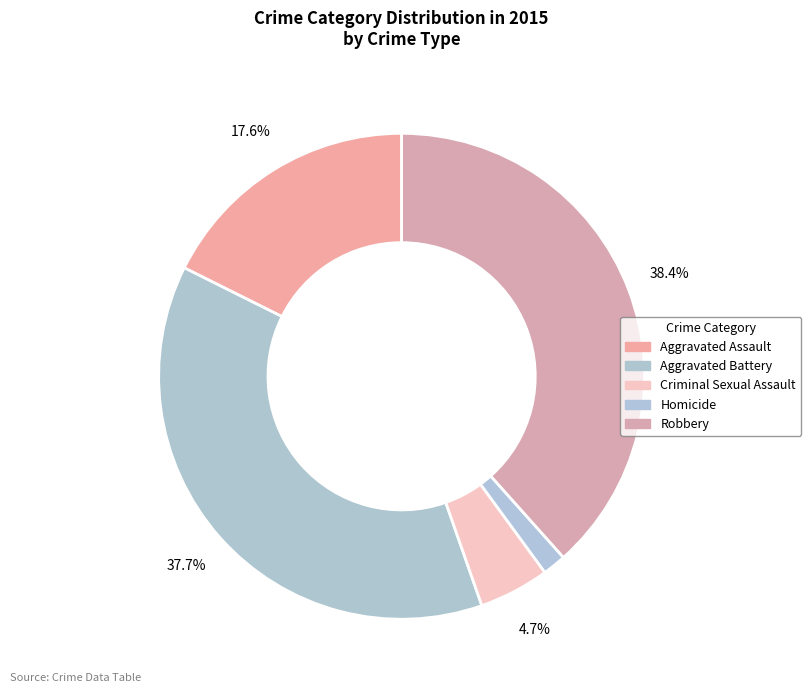

Which category has the biggest portion of the pie?

Robbery